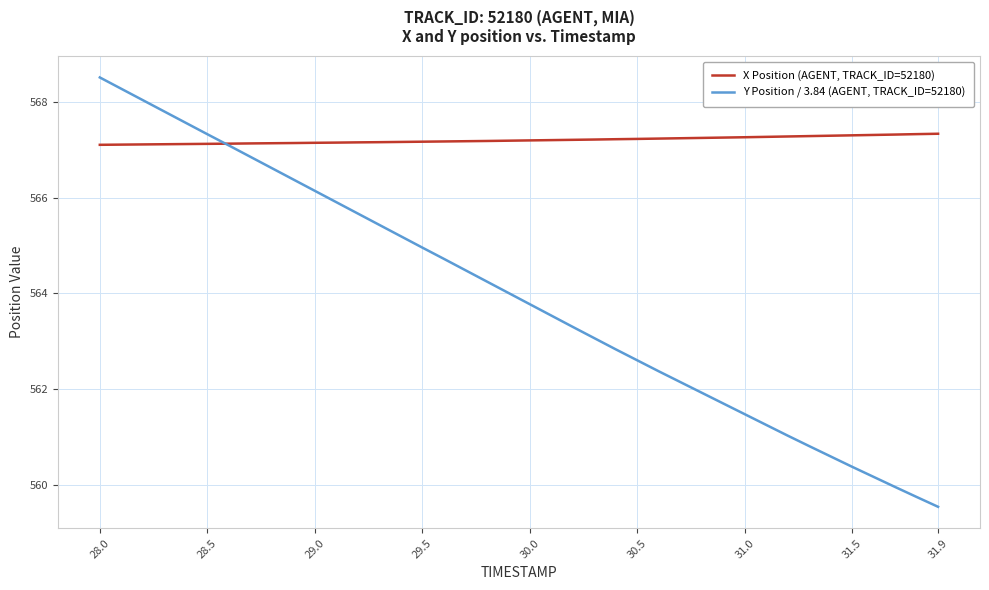

Rank the series by their maximum value, from highest to lowest.

Y Position / 3.84 (AGENT, TRACK_ID=52180), X Position (AGENT, TRACK_ID=52180)